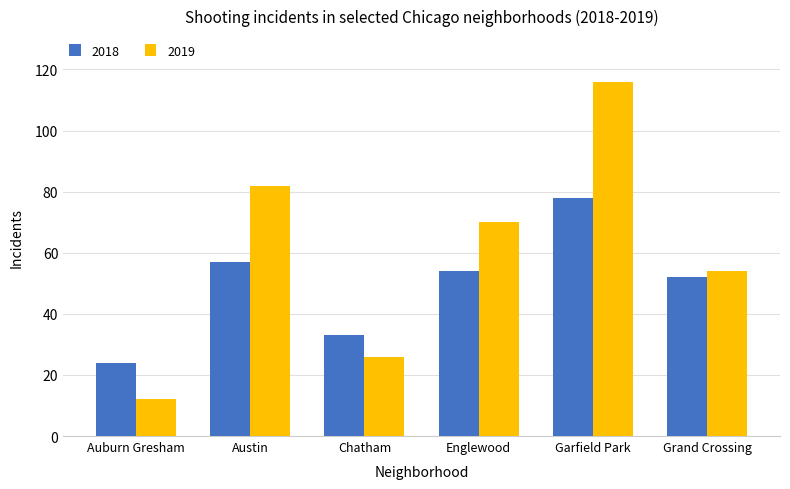

What are all the series names shown in the legend?

2018, 2019